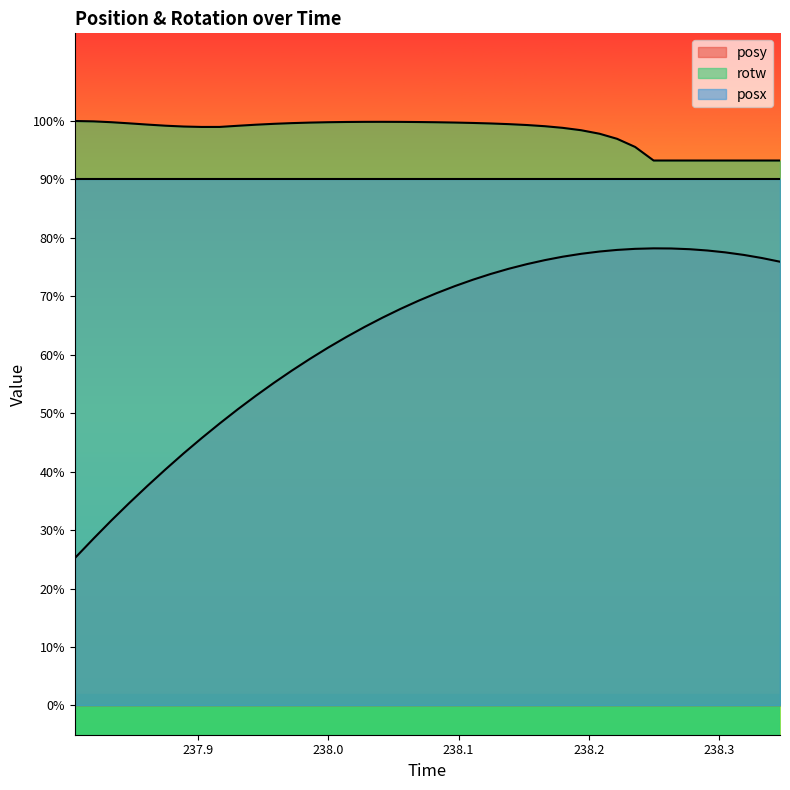

Is it true that posy equals 0.4 at 237.8748?

True